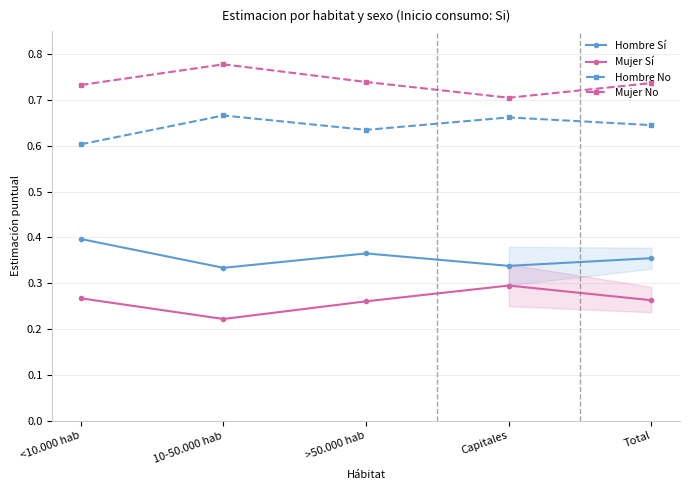

At which category is the sum across all series the highest?

<10.000 hab